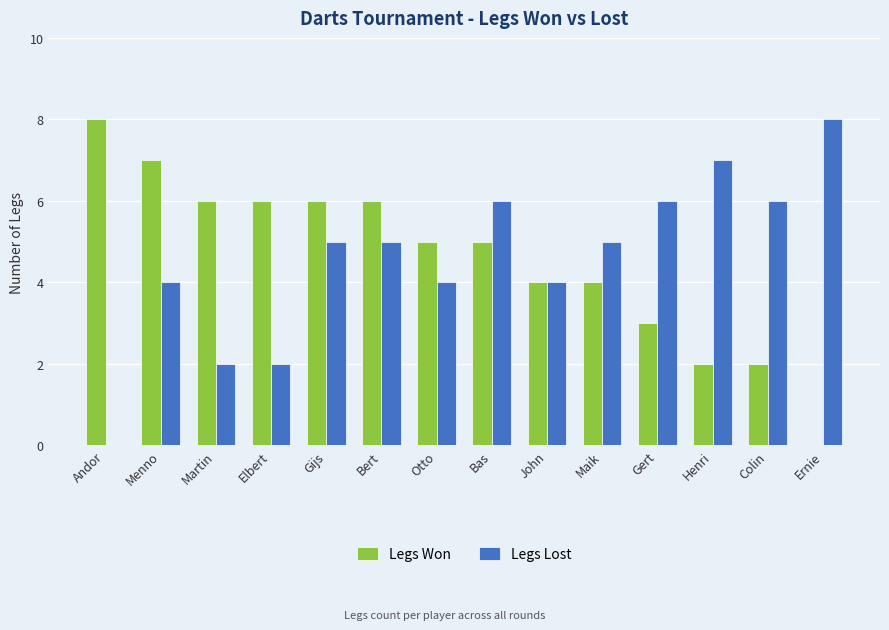

Is it true that Legs Won equals 3 at Henri?

False